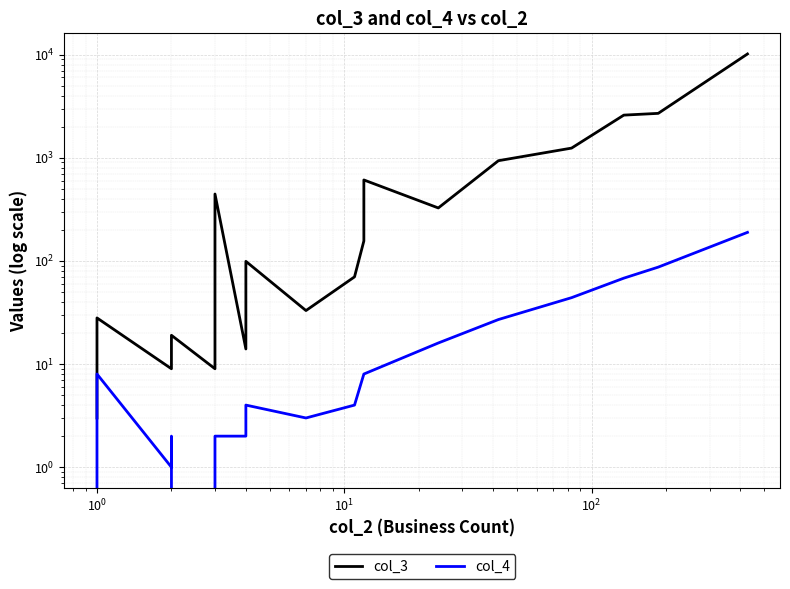

What is the label of the 16th point from the left?

15